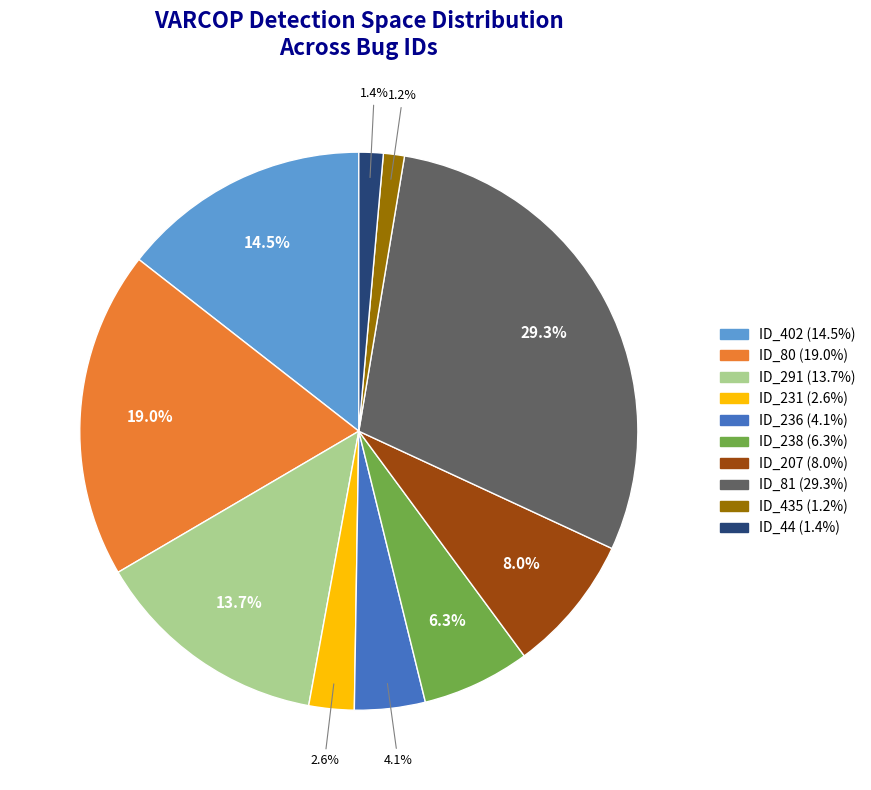

How many slices are in this pie chart?

10